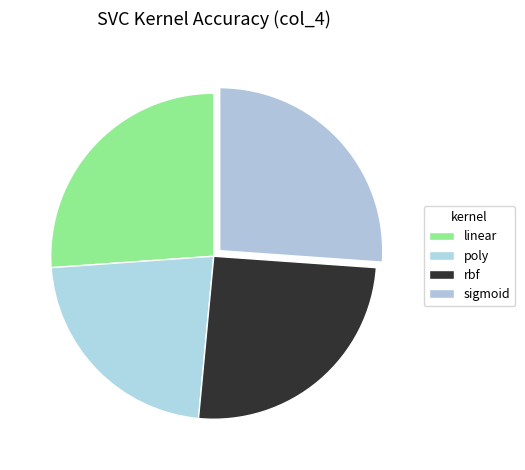

To the nearest percent, what is the combined percentage of linear and sigmoid?

52%